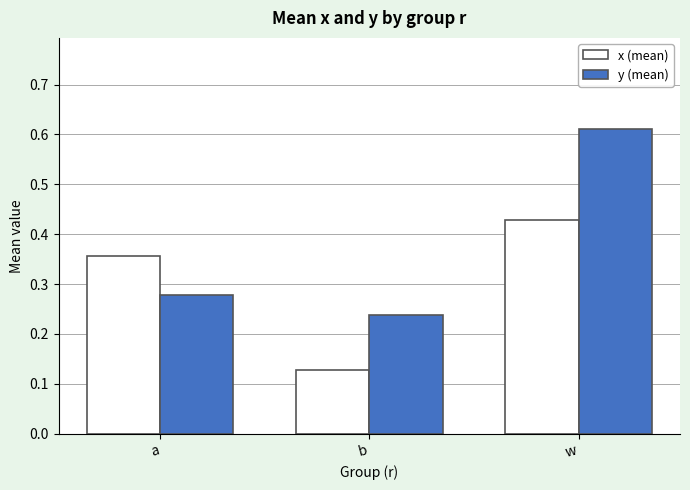

At how many categories does at least one series exceed 0?

3